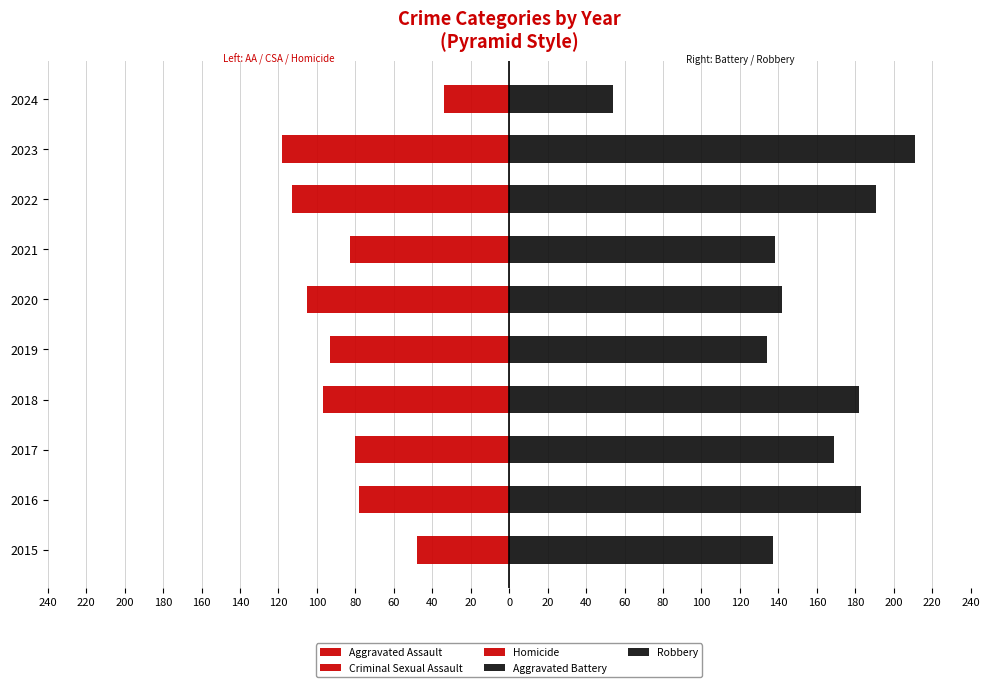

How many bars are there in each group?

5